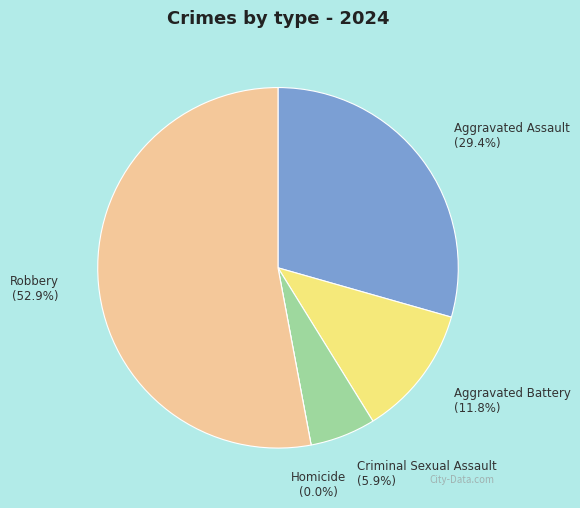

True or false: Aggravated Assault accounts for 29% of the total.

True